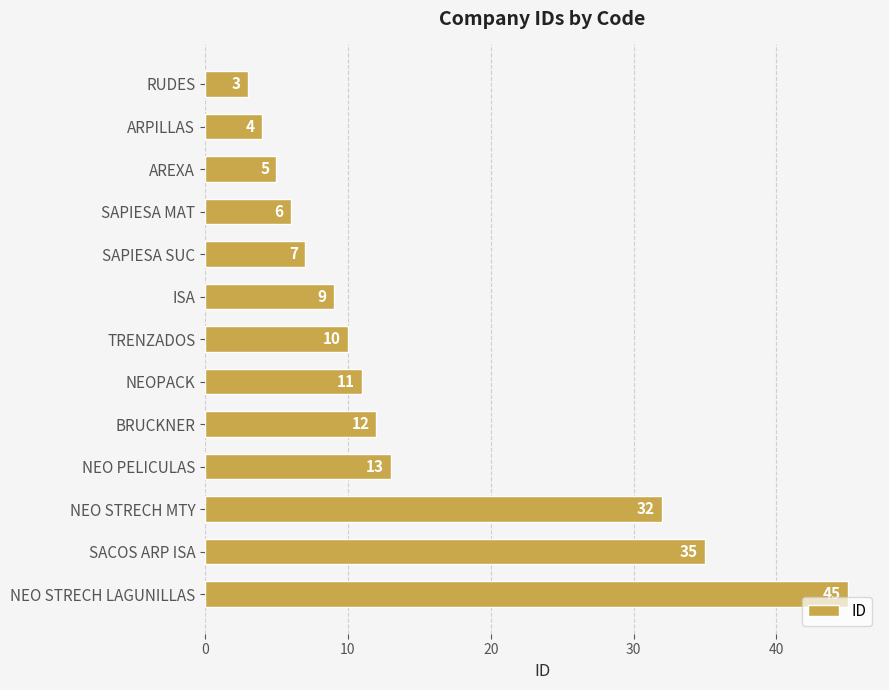

Rank the categories by value from highest to lowest.

NEO STRECH LAGUNILLAS, SACOS ARP ISA, NEO STRECH MTY, NEO PELICULAS, BRUCKNER, NEOPACK, TRENZADOS, ISA, SAPIESA SUC, SAPIESA MAT, AREXA, ARPILLAS, RUDES